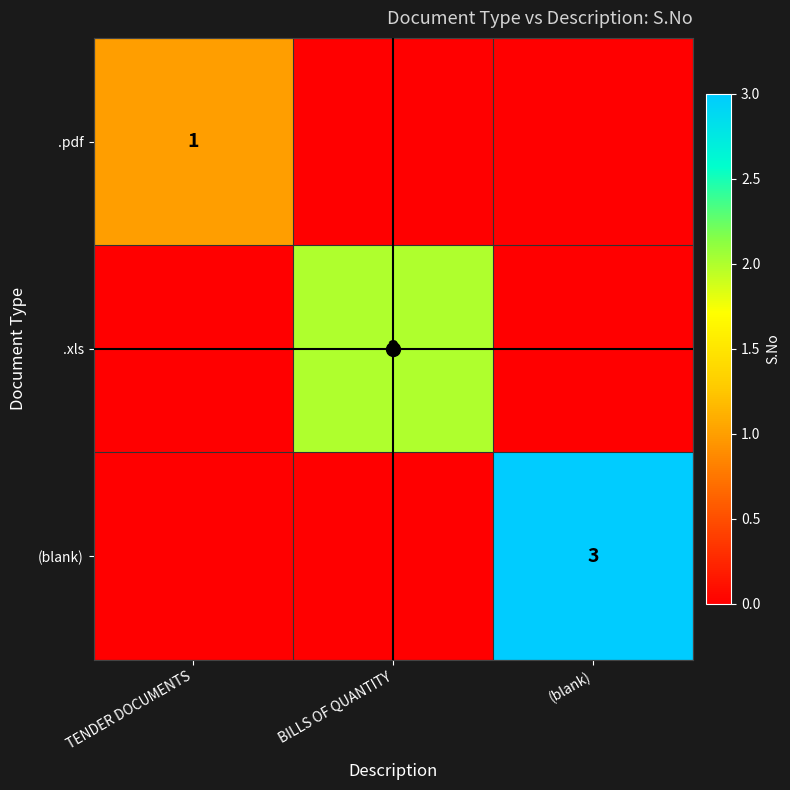

At which label is .xls closest to 1?

TENDER DOCUMENTS